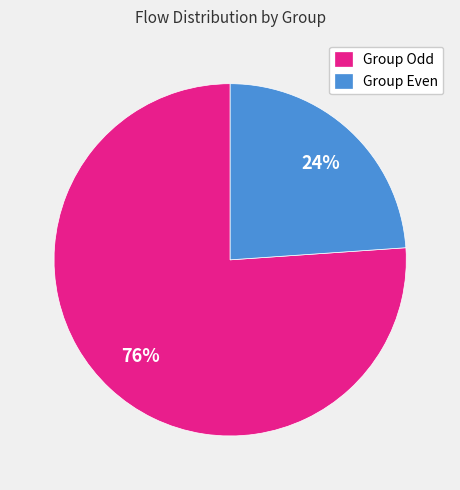

Between Group Odd and Group Even, which is larger?

Group Odd